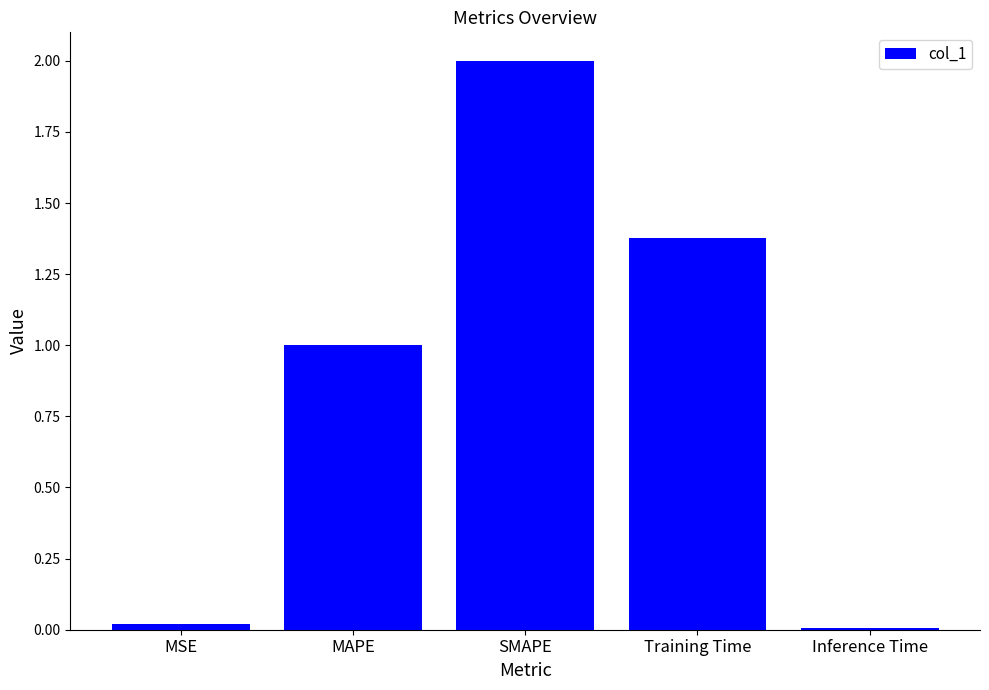

Which has a higher value, MSE or Training Time?

Training Time